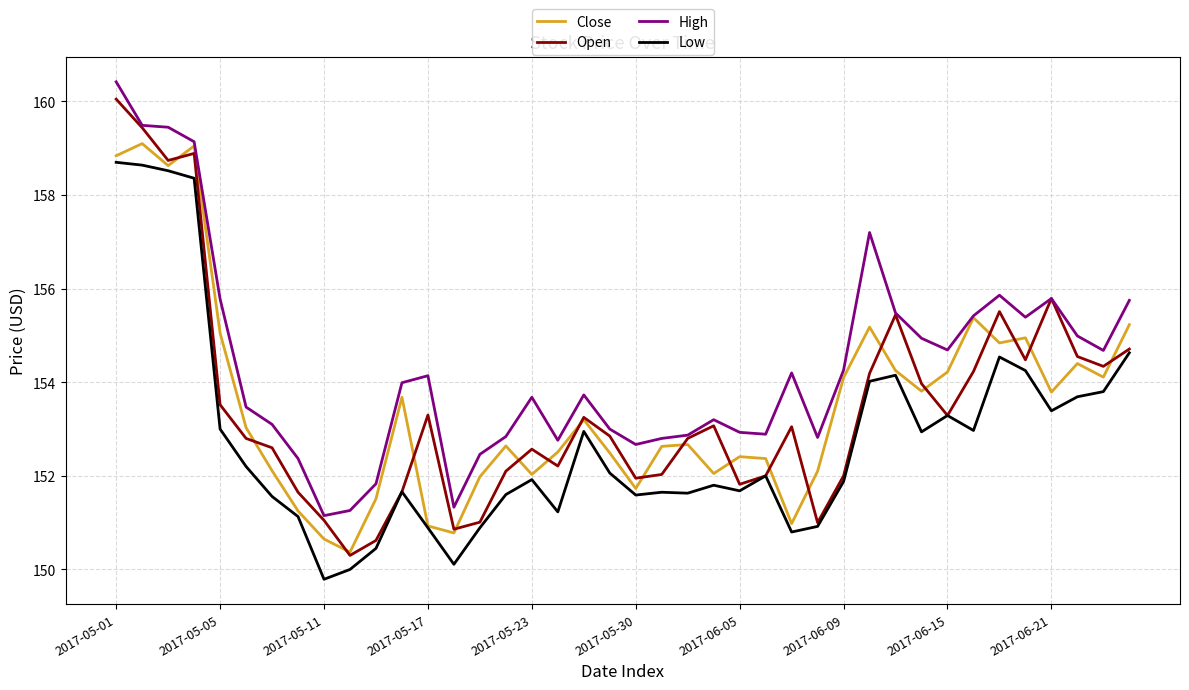

Which series has the widest spread of values?

Open